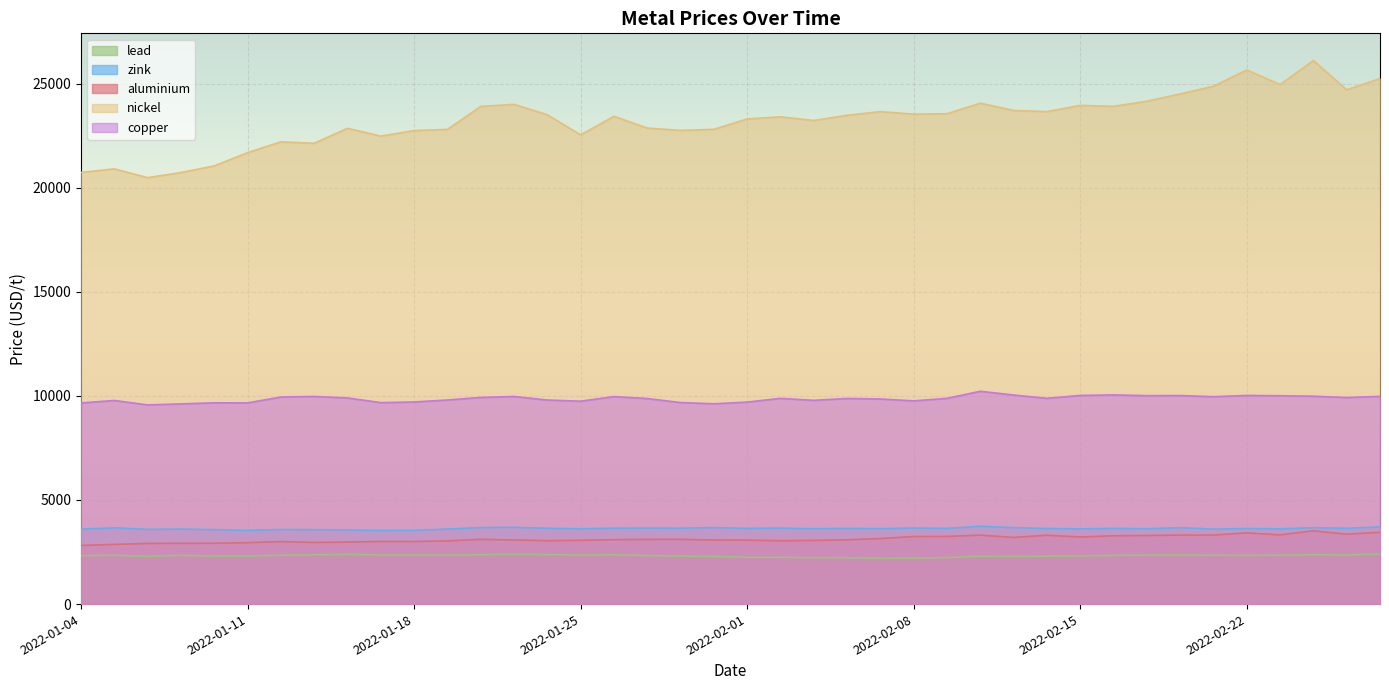

At 2022-02-04, list the series in order from largest to smallest.

nickel, copper, zink, aluminium, lead